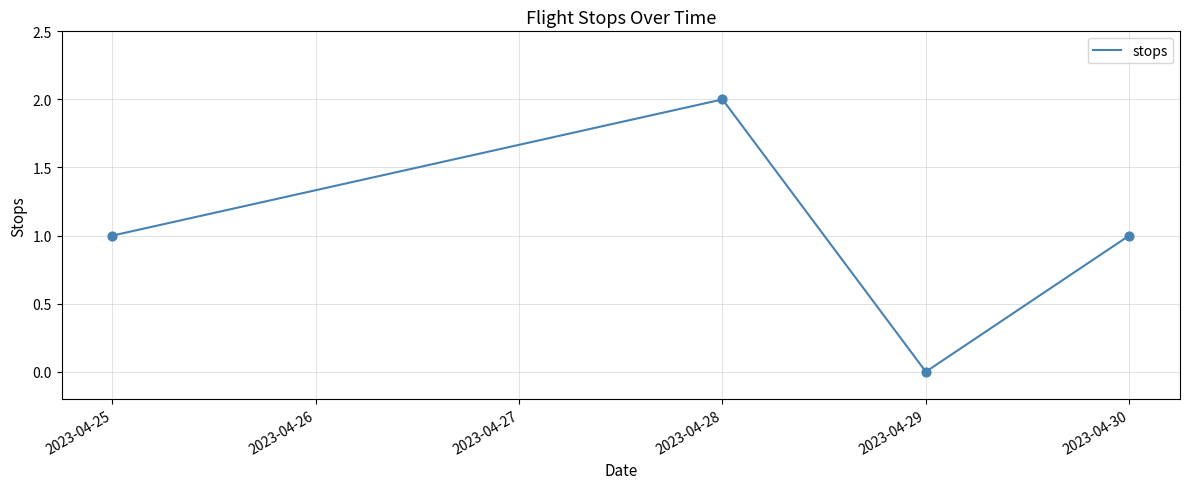

What is the ratio of the value at 2023-04-25 to the value at 2023-04-28?

0.5